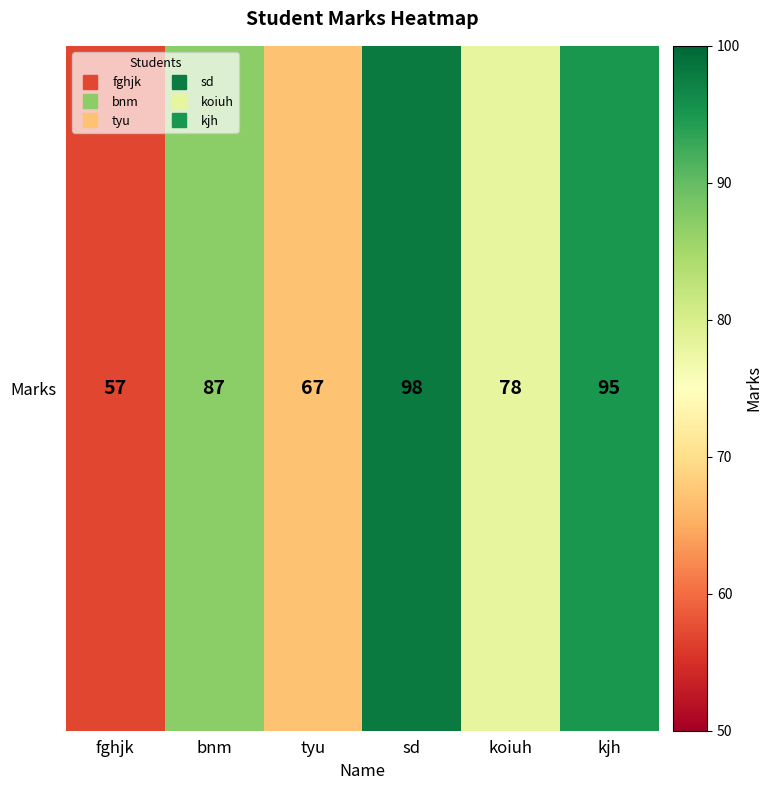

Rank the categories by value from highest to lowest.

sd, kjh, bnm, koiuh, tyu, fghjk